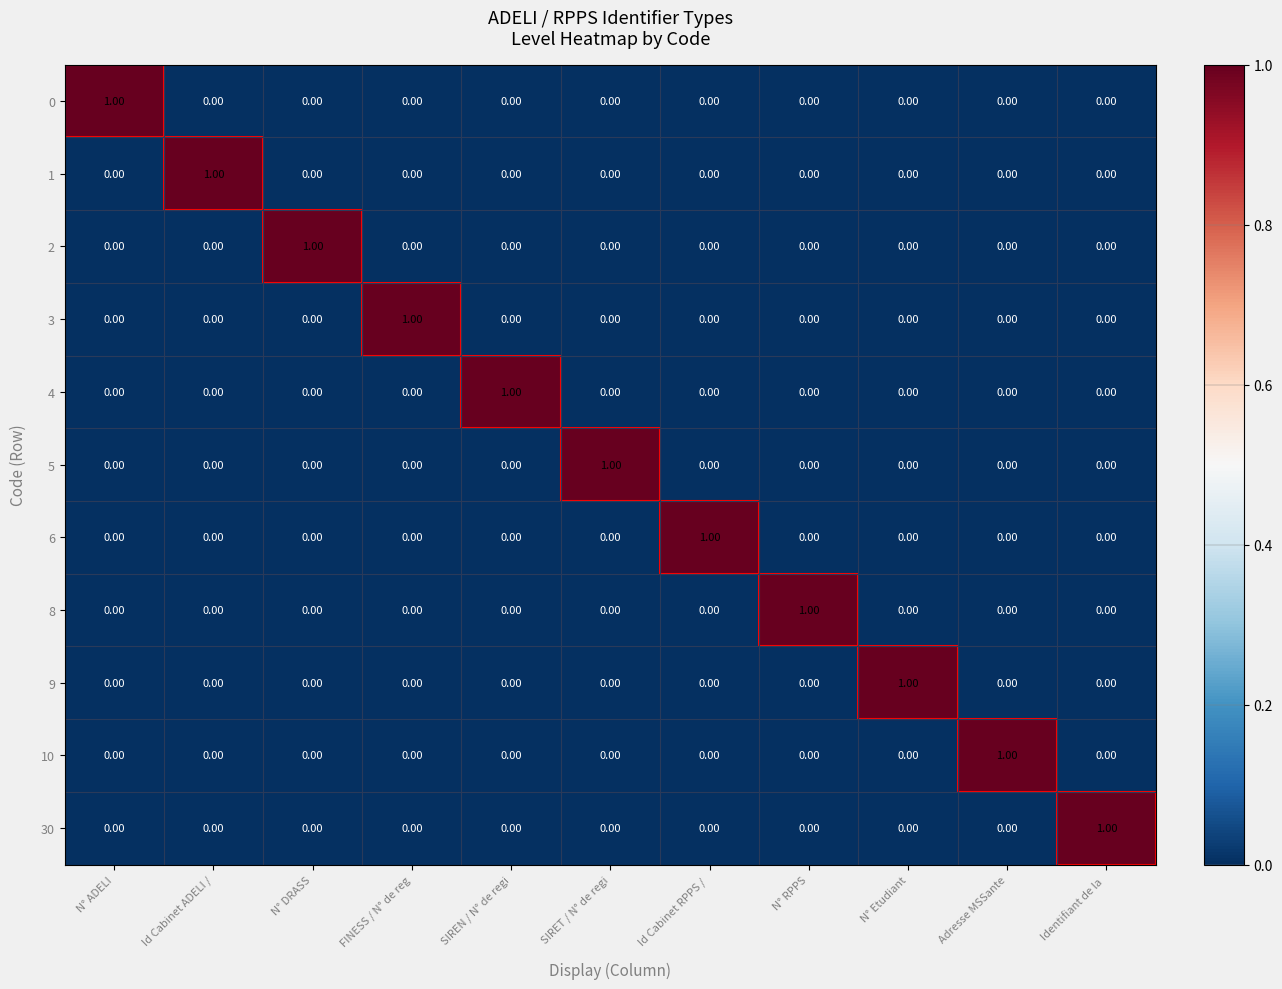

At which label does 8 reach its peak?

N° RPPS